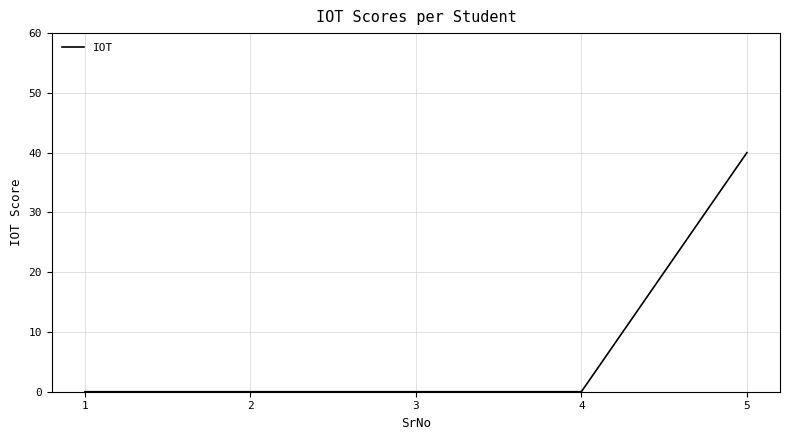

True or false: the data shows 0 at 3.

True